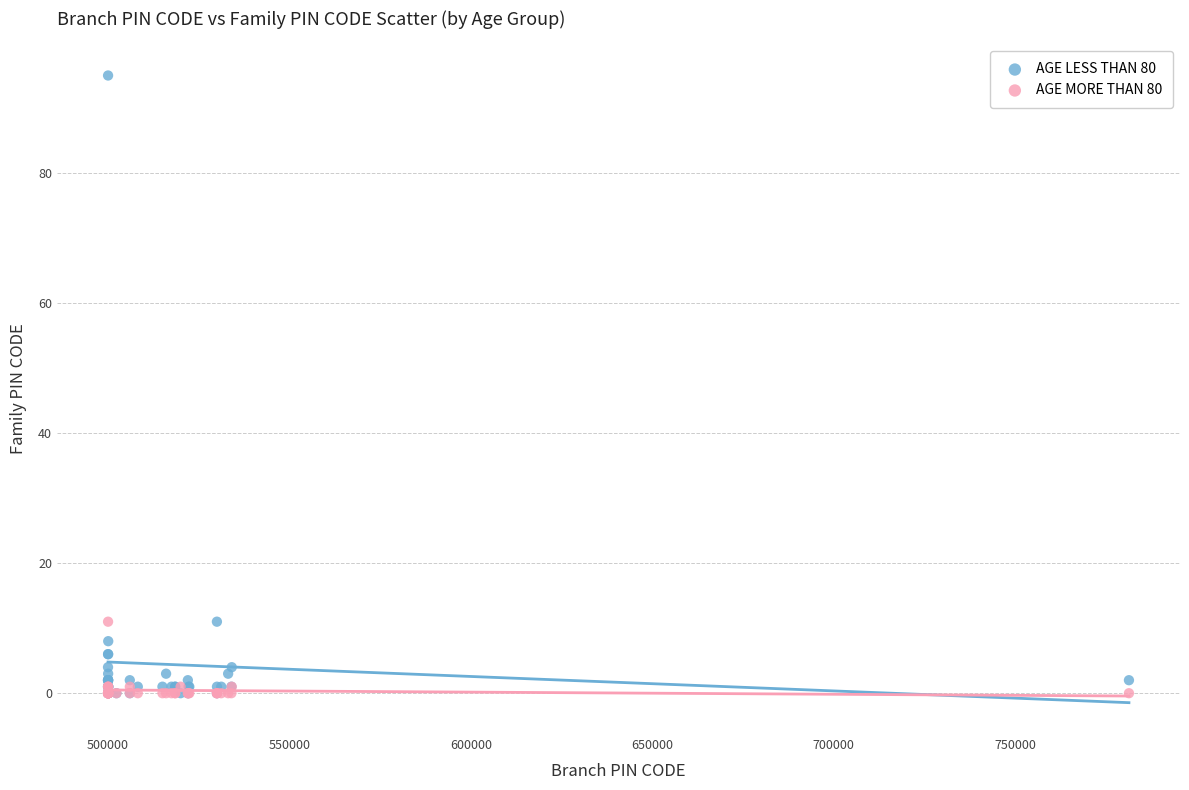

Which series has the widest spread of Y values?

AGE LESS THAN 80